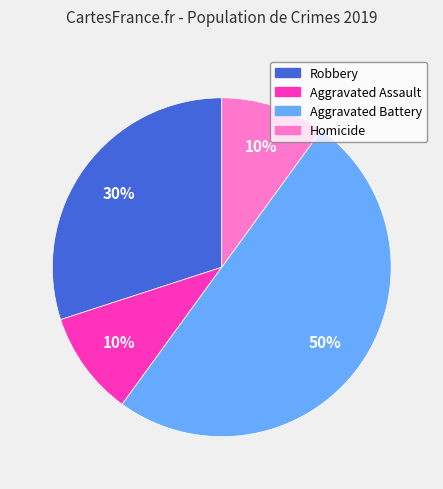

What is the largest slice in the pie chart?

Aggravated Battery